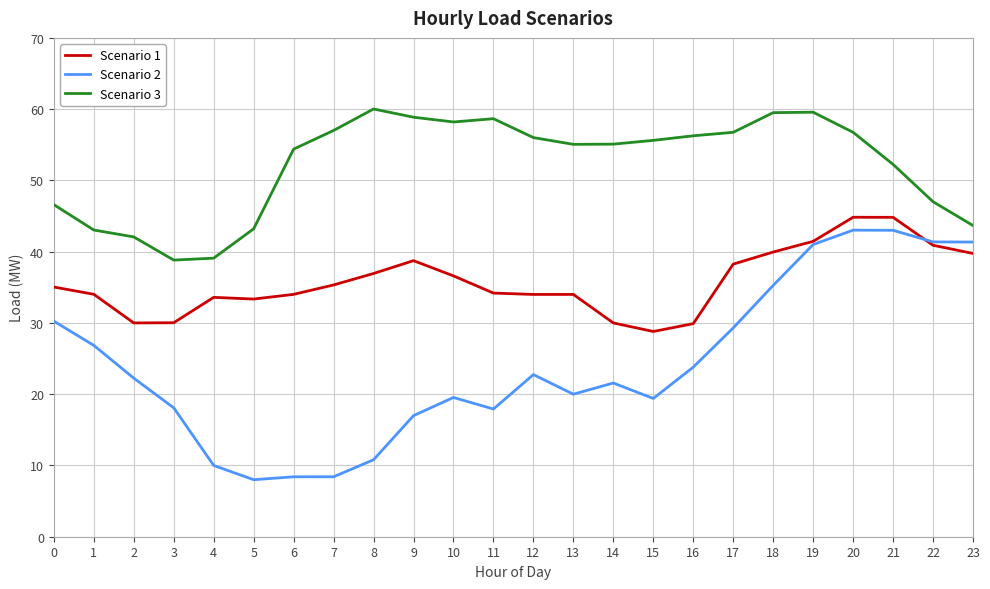

True or false: Scenario 1 and Scenario 3 intersect in this chart.

False